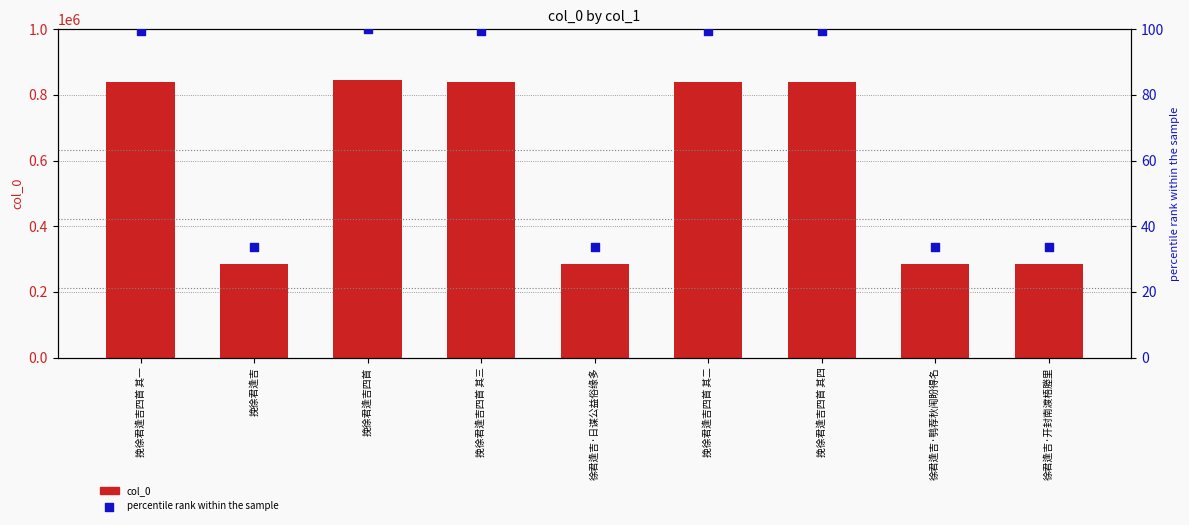

Is the value of percentile rank within the sample at 徐君逢吉·日谋公益俗缘多 greater than the value of col_0 at 挽徐君逢吉四首 其二?

No